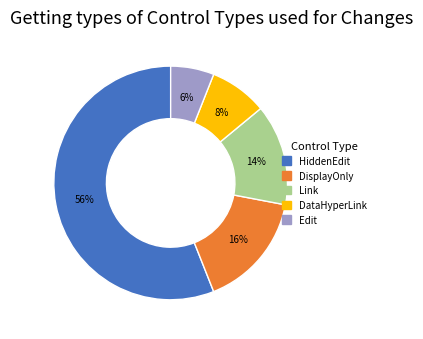

Count the number of slices in the pie.

5